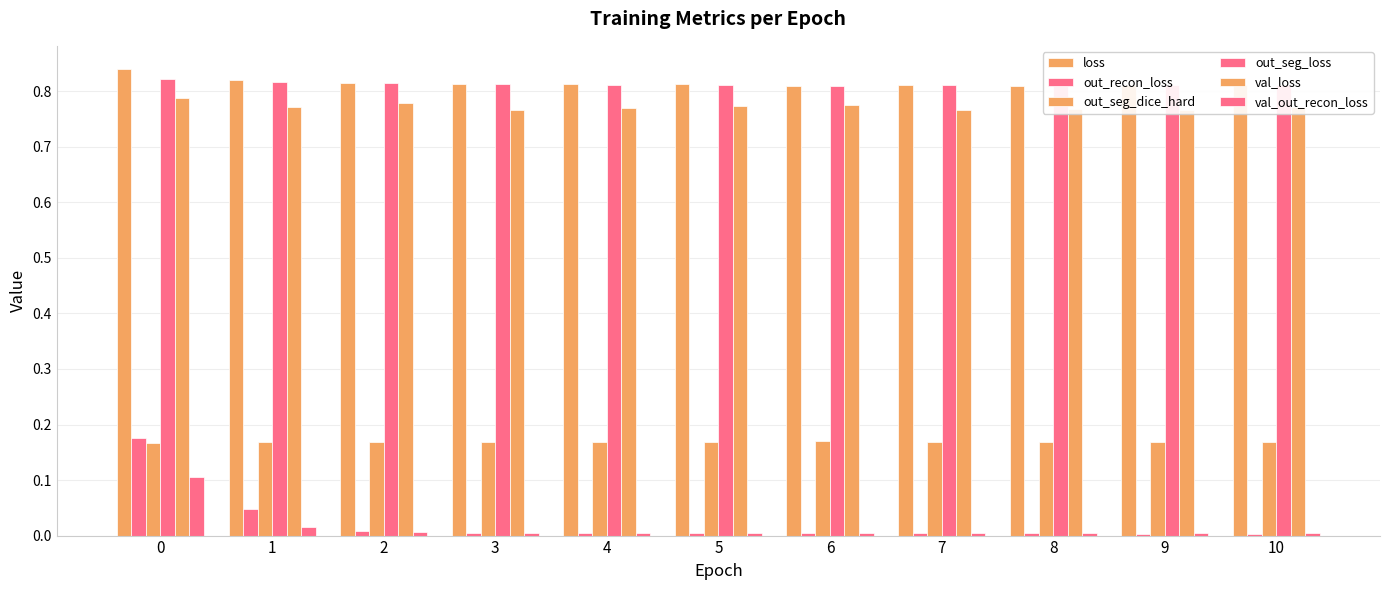

List the labels in order of out_recon_loss value, largest first.

0, 1, 2, 3, 4, 5, 6, 8, 7, 10, 9